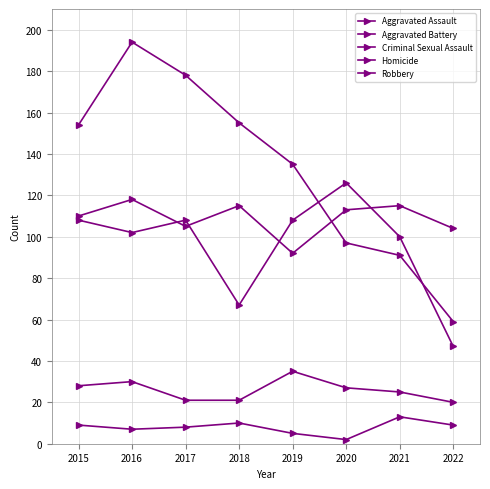

Reading left to right, extract all data points from this chart.

Aggravated Assault: 110	118	105	115	92	113	115	104
Aggravated Battery: 108	102	108	67	108	126	100	47
Criminal Sexual Assault: 28	30	21	21	35	27	25	20
Homicide: 9	7	8	10	5	2	13	9
Robbery: 154	194	178	155	135	97	91	59